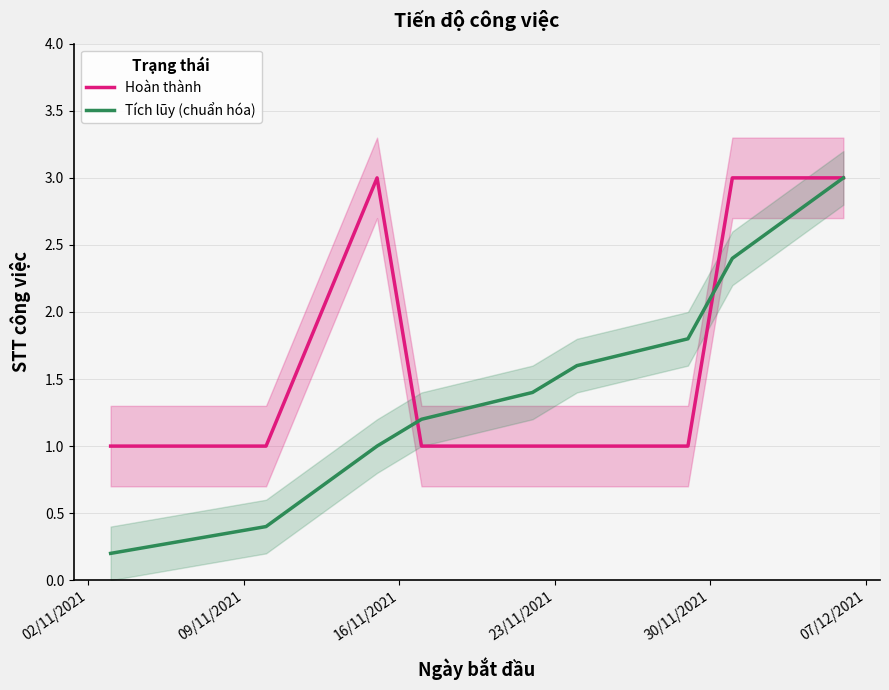

What is the highest value of the Hoàn thành series?

3.0